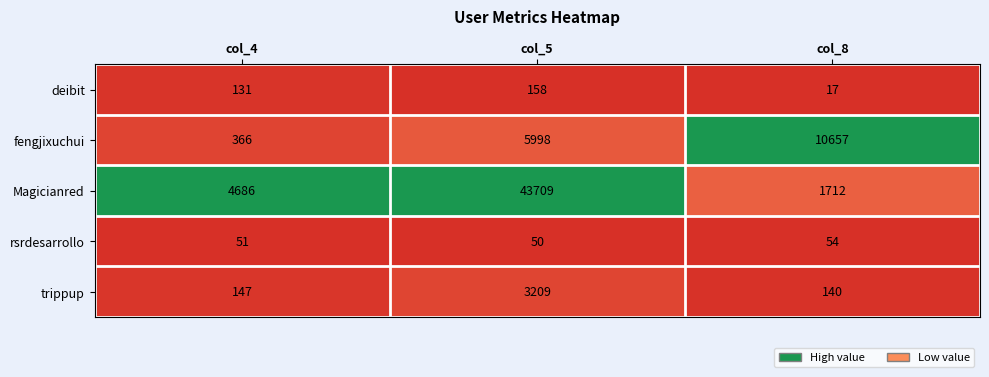

Which series changed the most between col_4 and col_8?

fengjixuchui